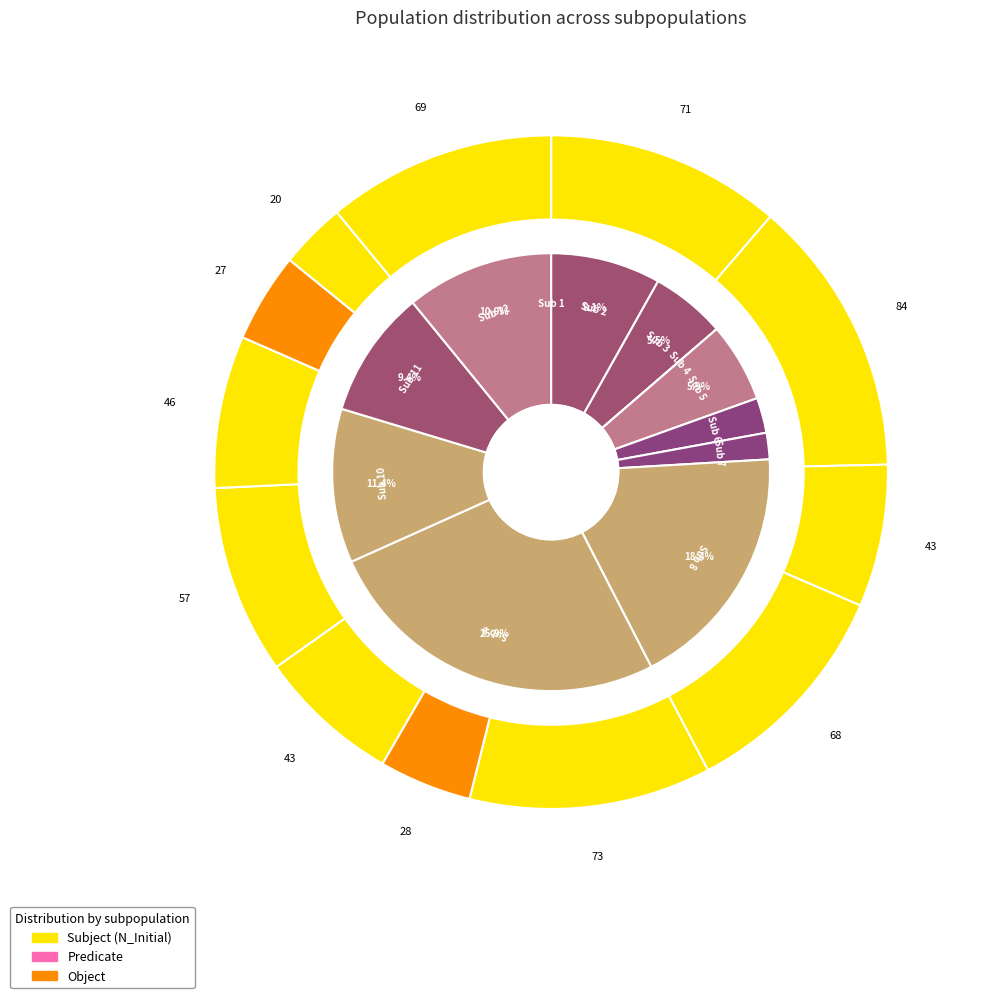

Is the sum of 7 and 9 greater than half?

No